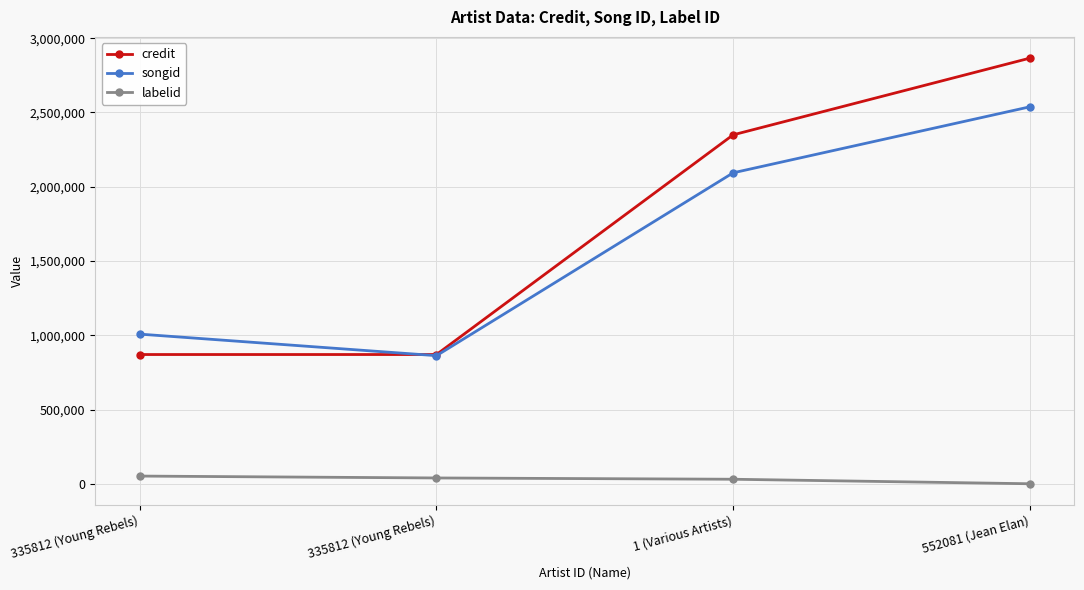

What is the sum of all labelid values?

121123